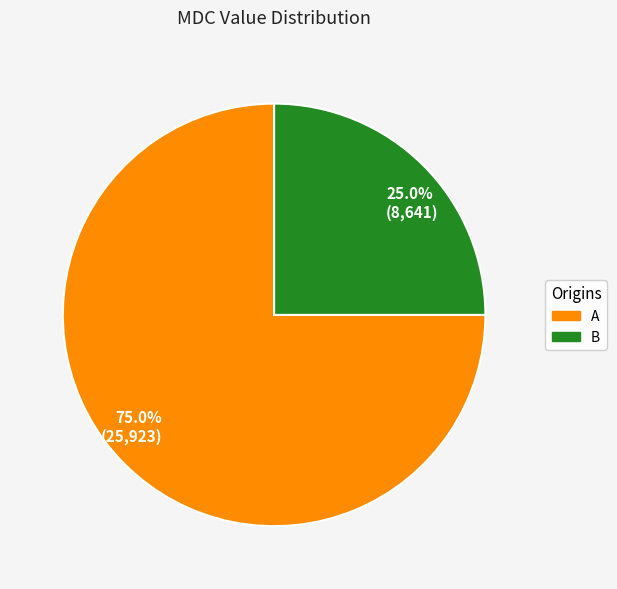

What portion of the pie excludes 75.0% (25,923)?

25.0%